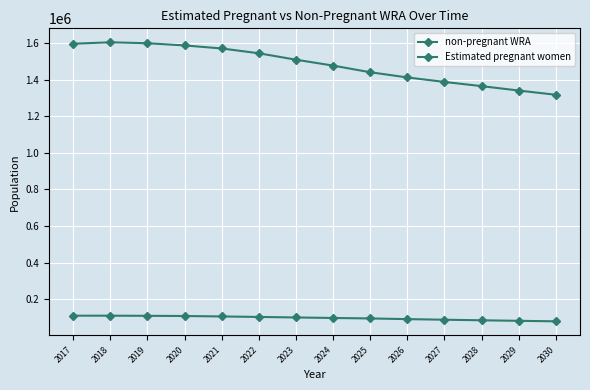

What is the difference between the highest and lowest values at 2029?

1259420.9